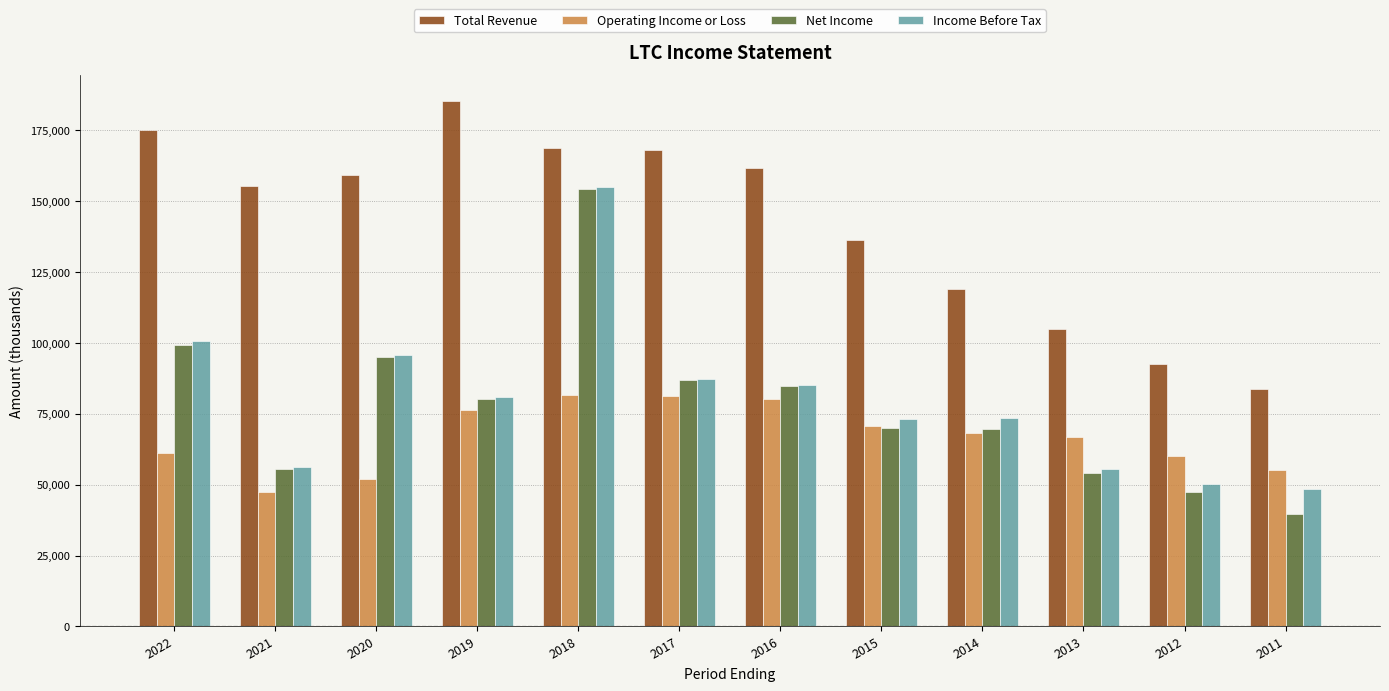

What is the total value across all series at 2016?

411800